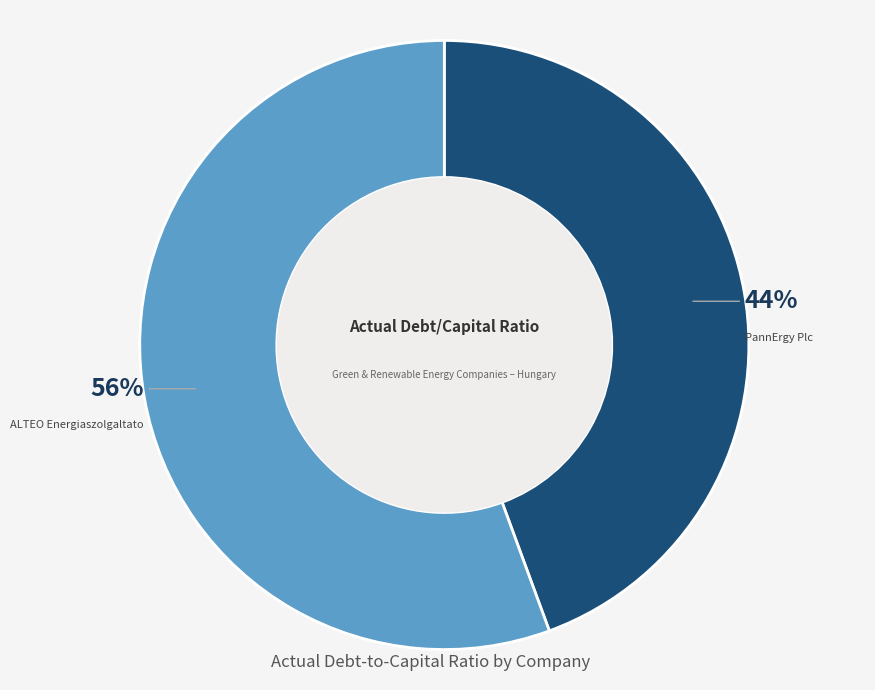

What percentage is the PannErgy Plc slice, to the nearest percent?

44%